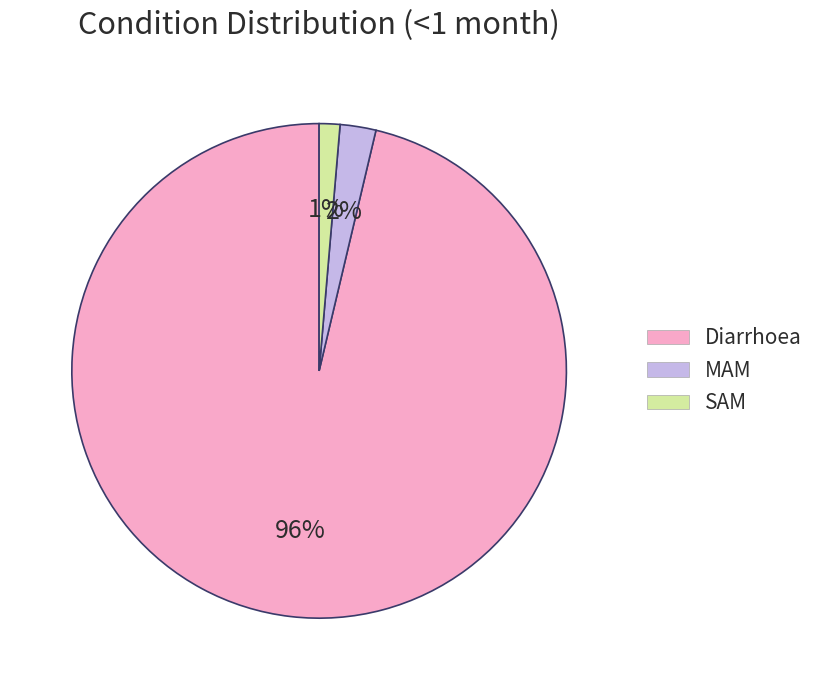

To the nearest percent, what is the combined percentage of SAM and Diarrhoea?

98%